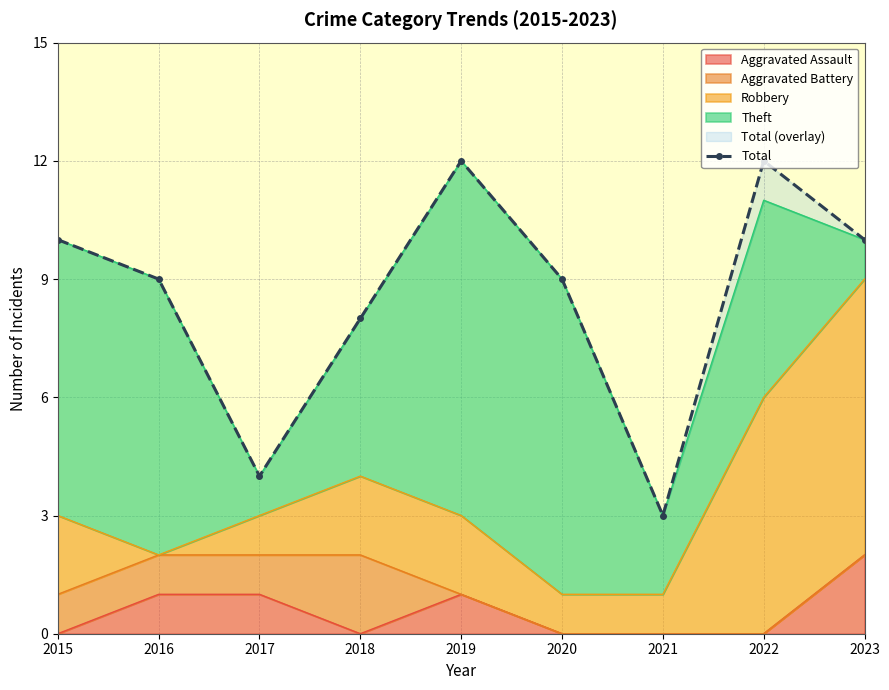

Is it true that the value at 2016 is 12?

False